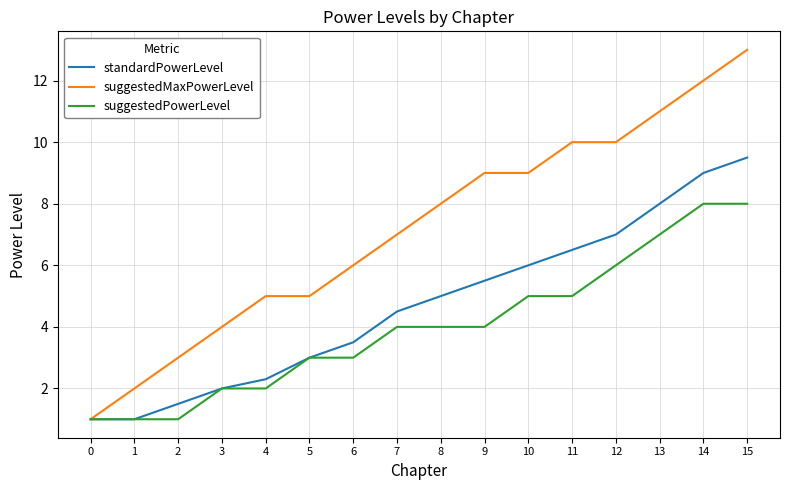

What is the maximum value for standardPowerLevel?

9.5